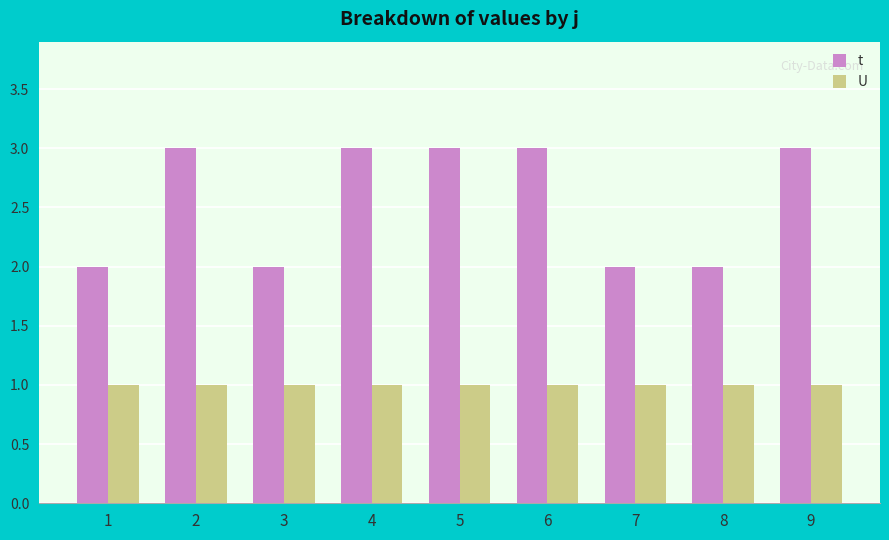

At 7, list the series in order from largest to smallest.

t, U